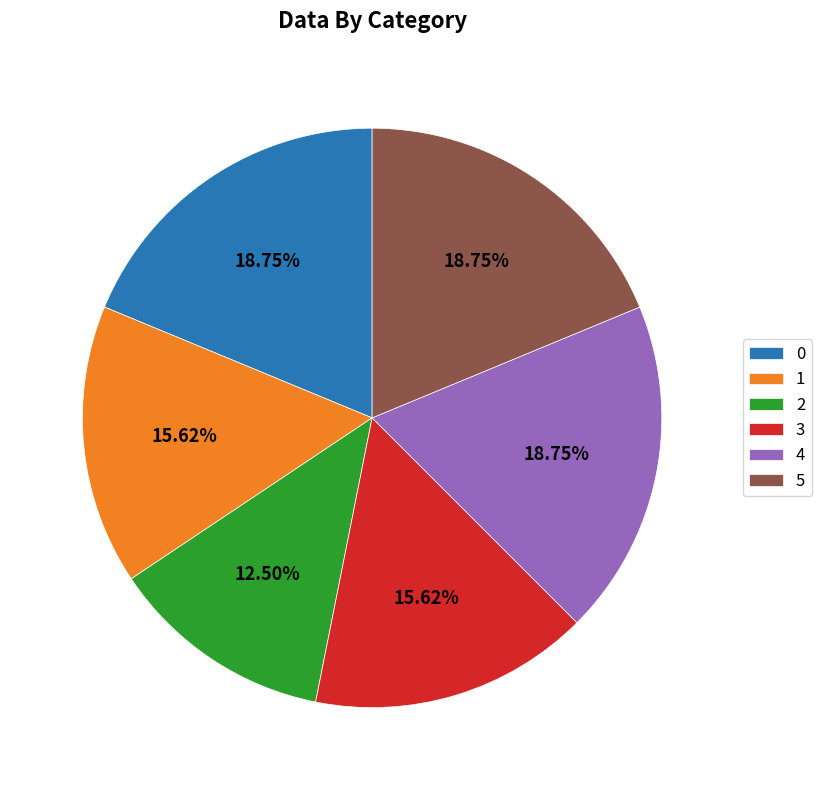

Do 5 and 1 together represent more than half of the pie?

No